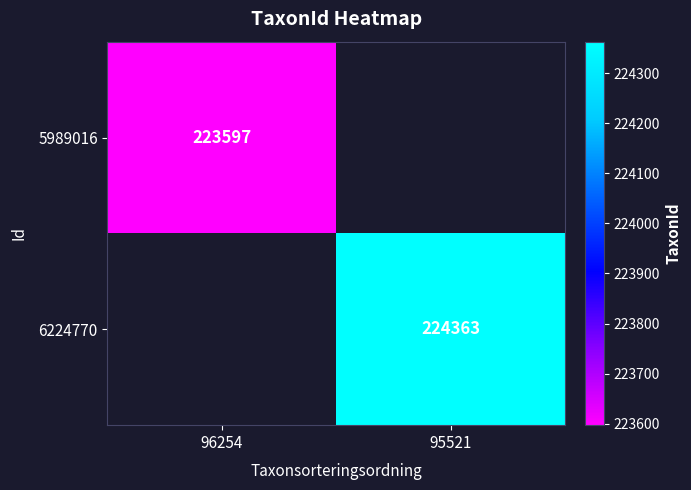

Is the value of 6224770 at 95521 greater than the value of 5989016 at 96254?

Yes